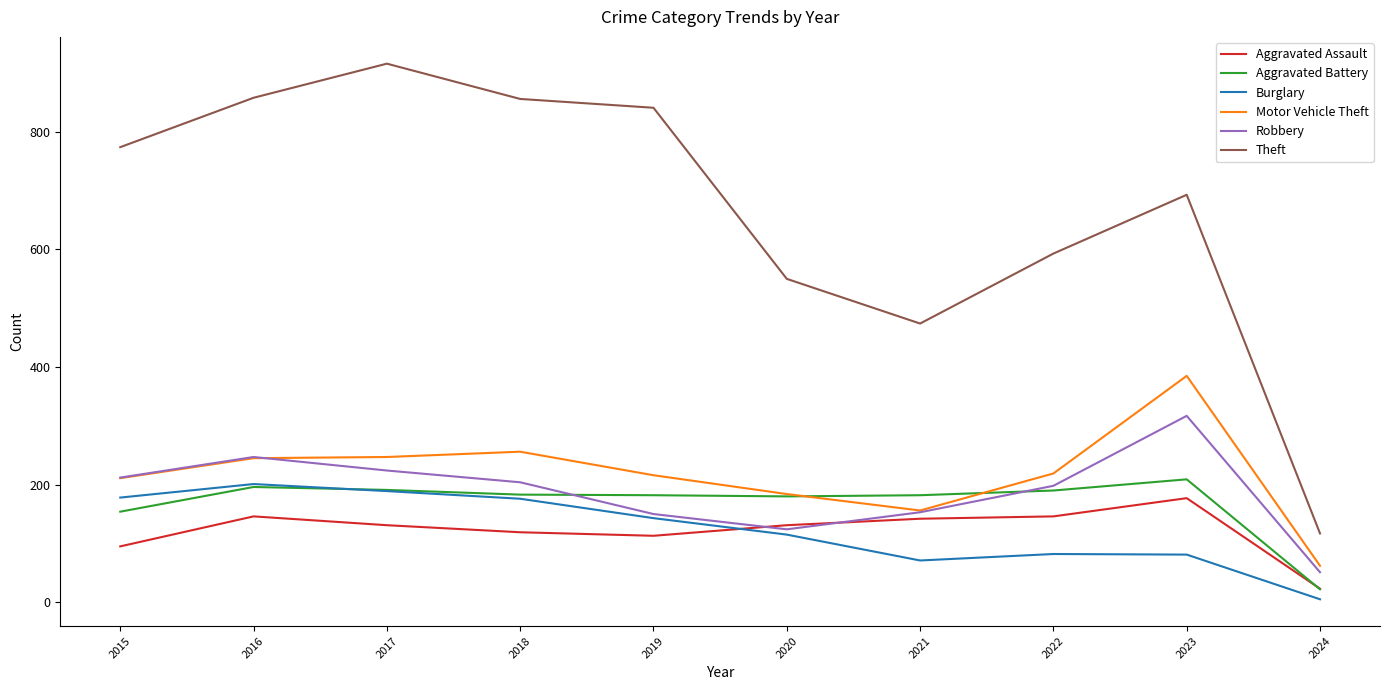

Which series has the largest range (max minus min)?

Theft